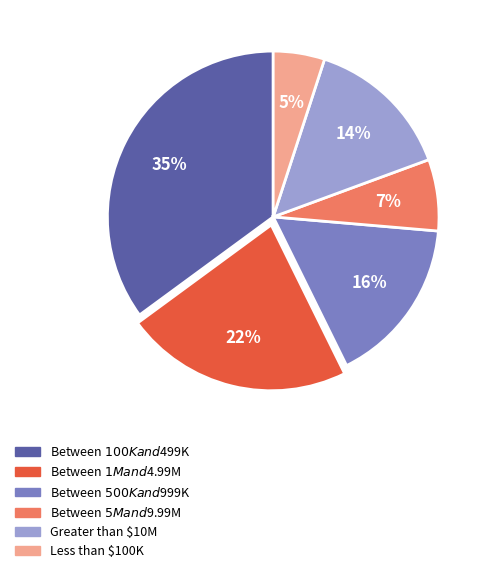

Which slice is the smallest?

Less than $100K